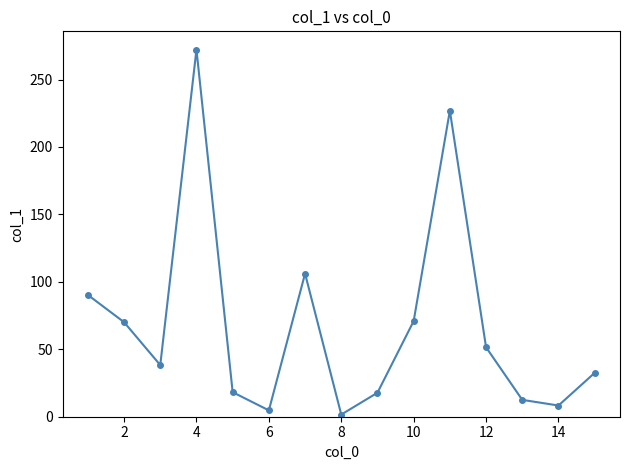

How many interior local valleys (lower than both neighbors) does the data have?

4